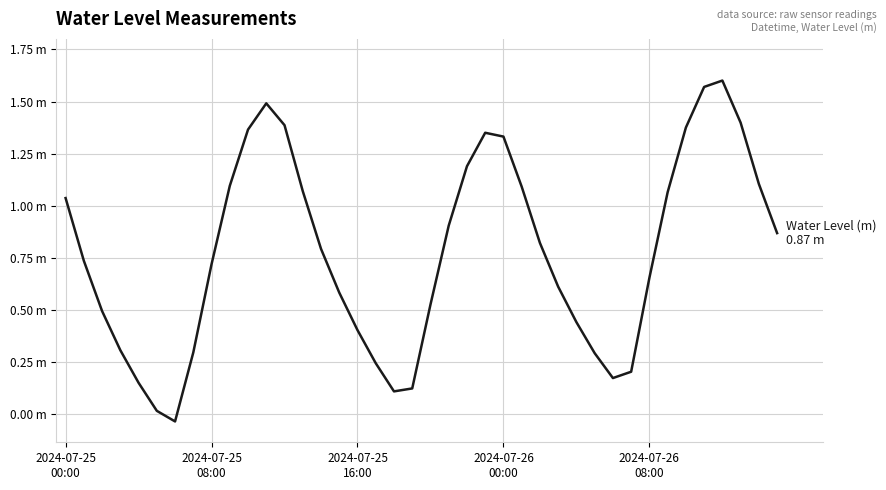

Is this an area chart (filled region under the line)?

No